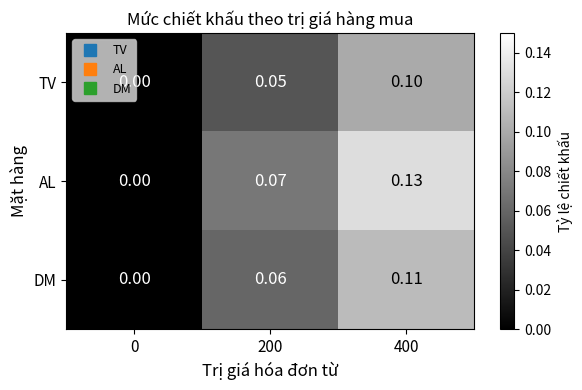

Which series has the largest total across all categories?

AL